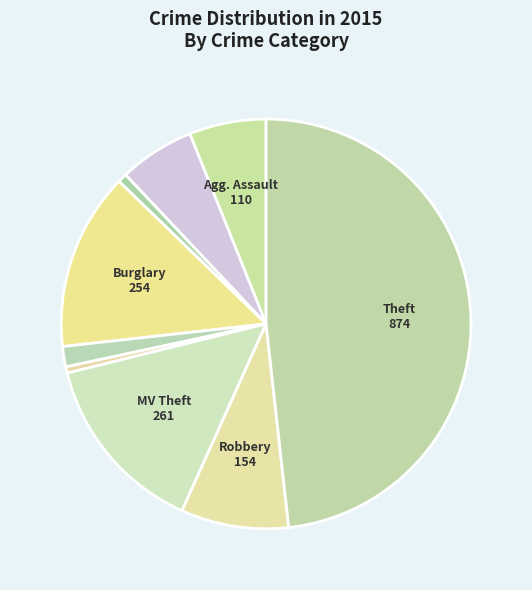

Count the number of slices in the pie.

9